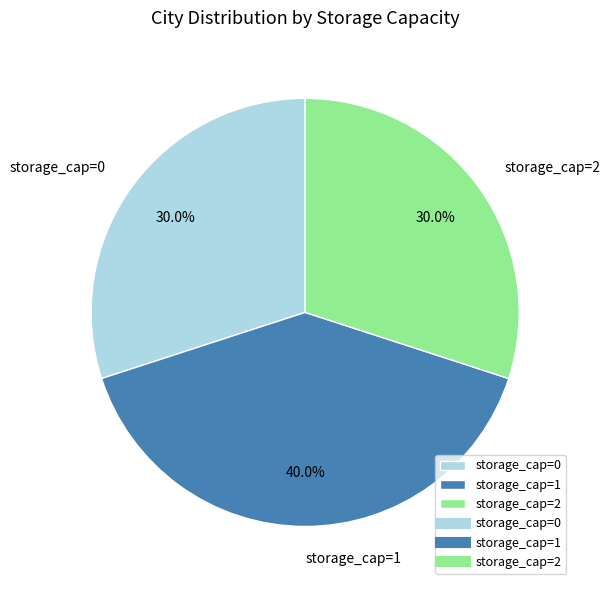

What is the ratio of the value at storage_cap=1 to the value at storage_cap=0?

1.3